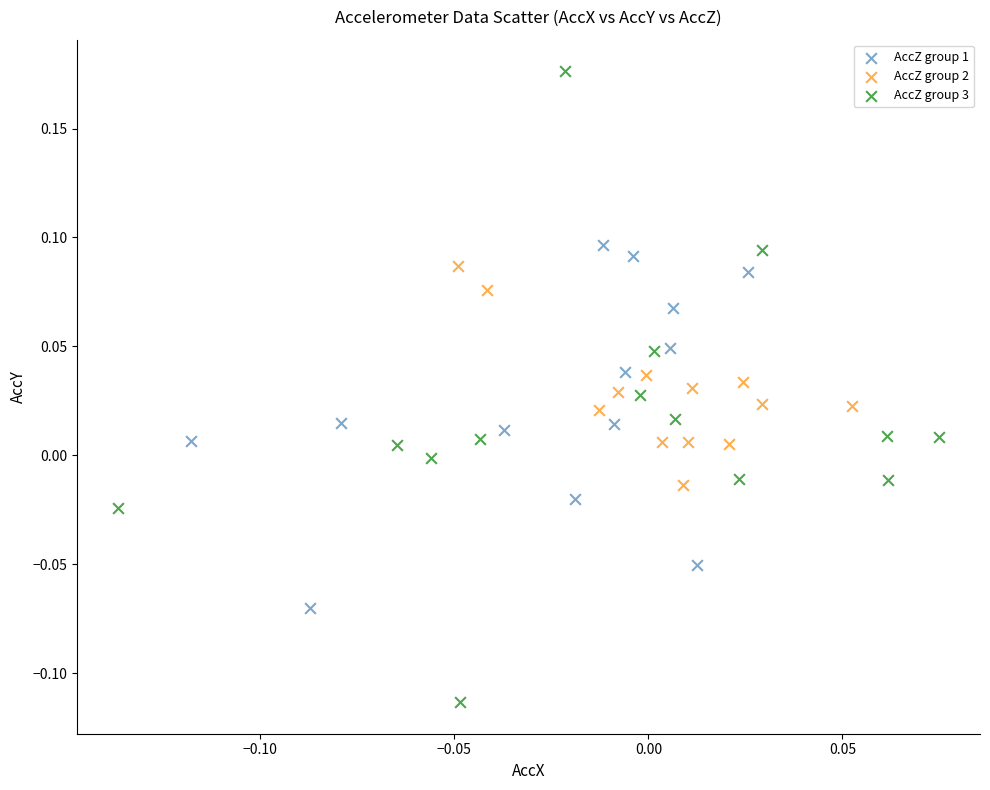

What are all the series names shown in the legend?

AccZ group 1, AccZ group 2, AccZ group 3